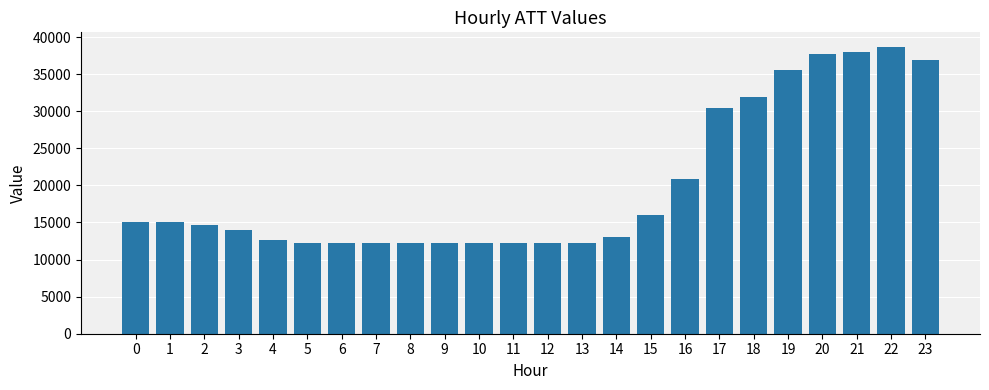

What is the value of the 18th bar from the left?

30500